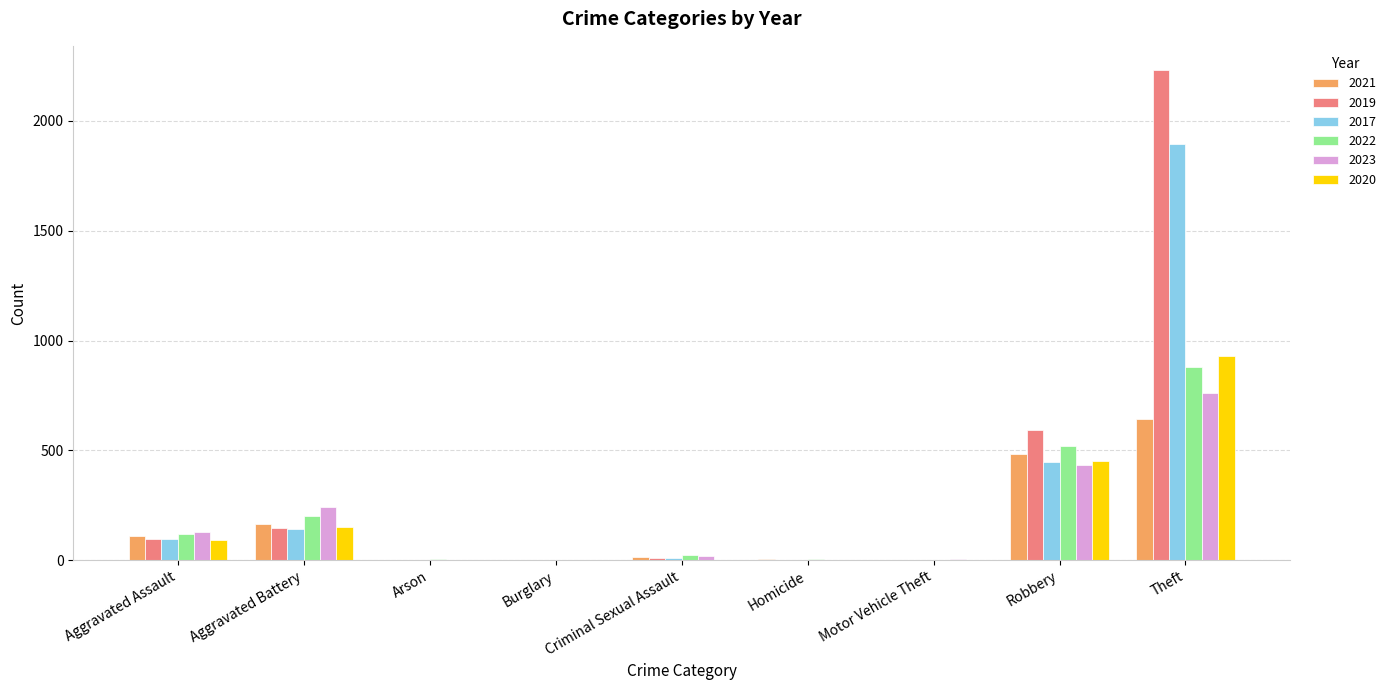

The 2021 series shows 2 at Arson. True or false?

True